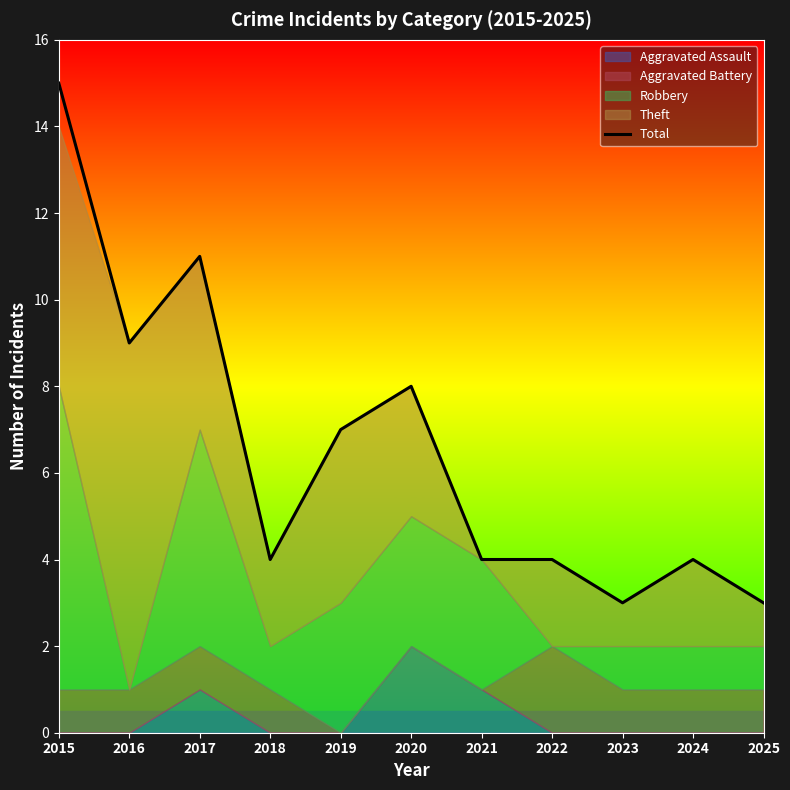

List the labels in order of value, smallest first.

2023, 2025, 2018, 2021, 2022, 2024, 2019, 2020, 2016, 2017, 2015